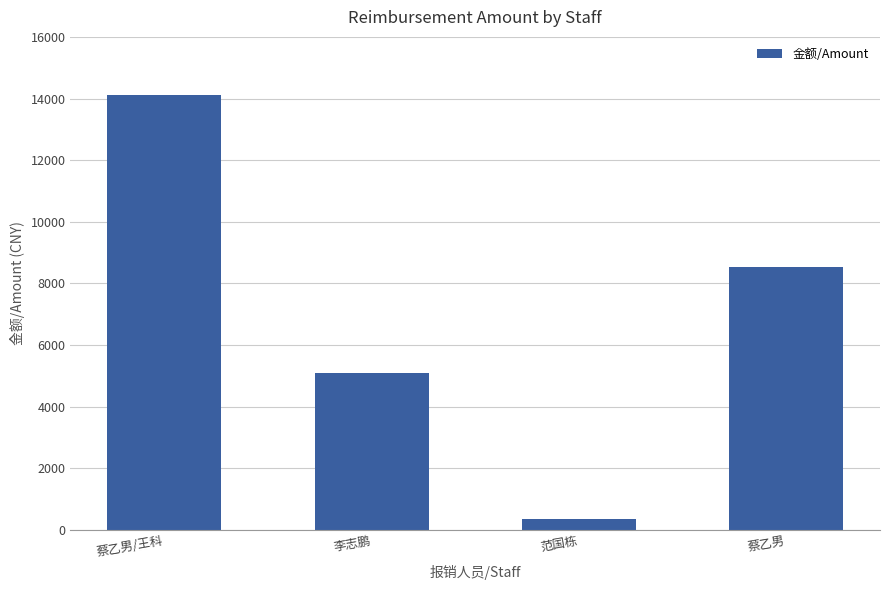

At which label does the data first exceed 8520?

蔡乙男/王科